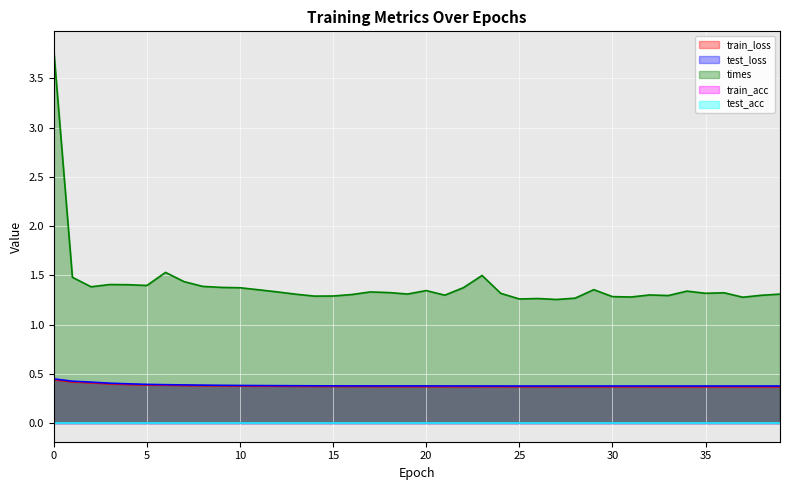

Where is times nearest to the value 2?

6